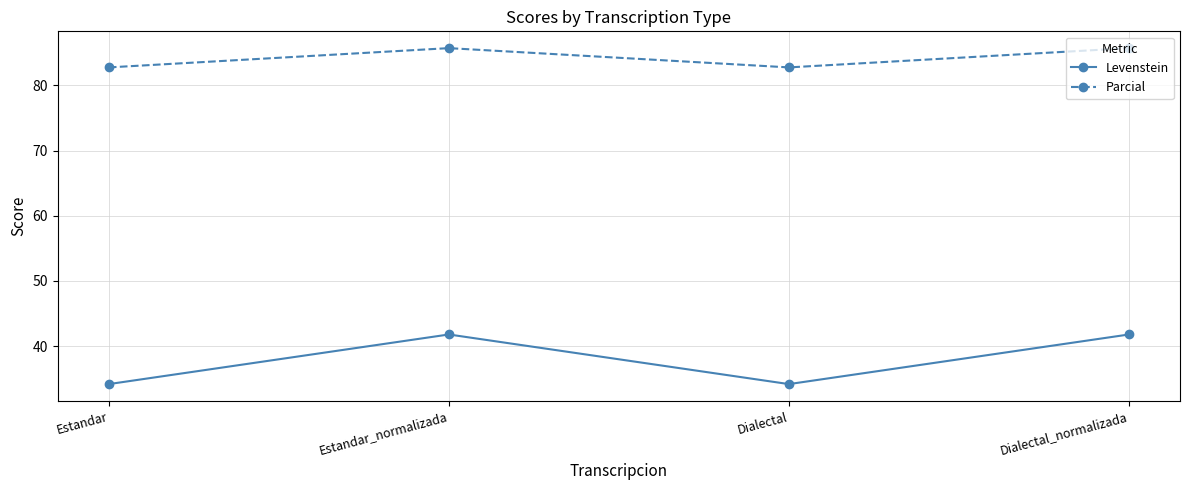

List the series in order of their peak value, highest first.

Parcial, Levenstein